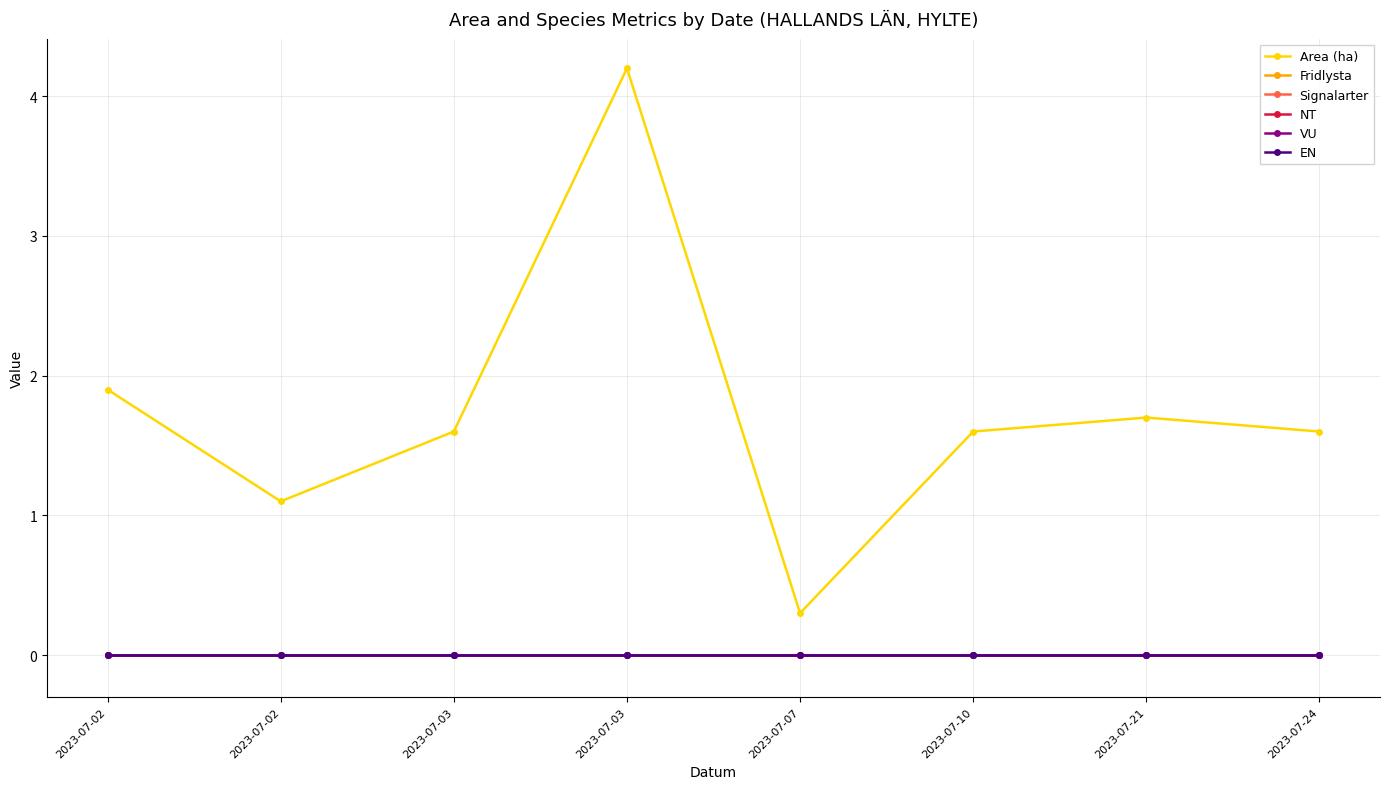

Which category has the highest value in the VU series?

2023-07-02